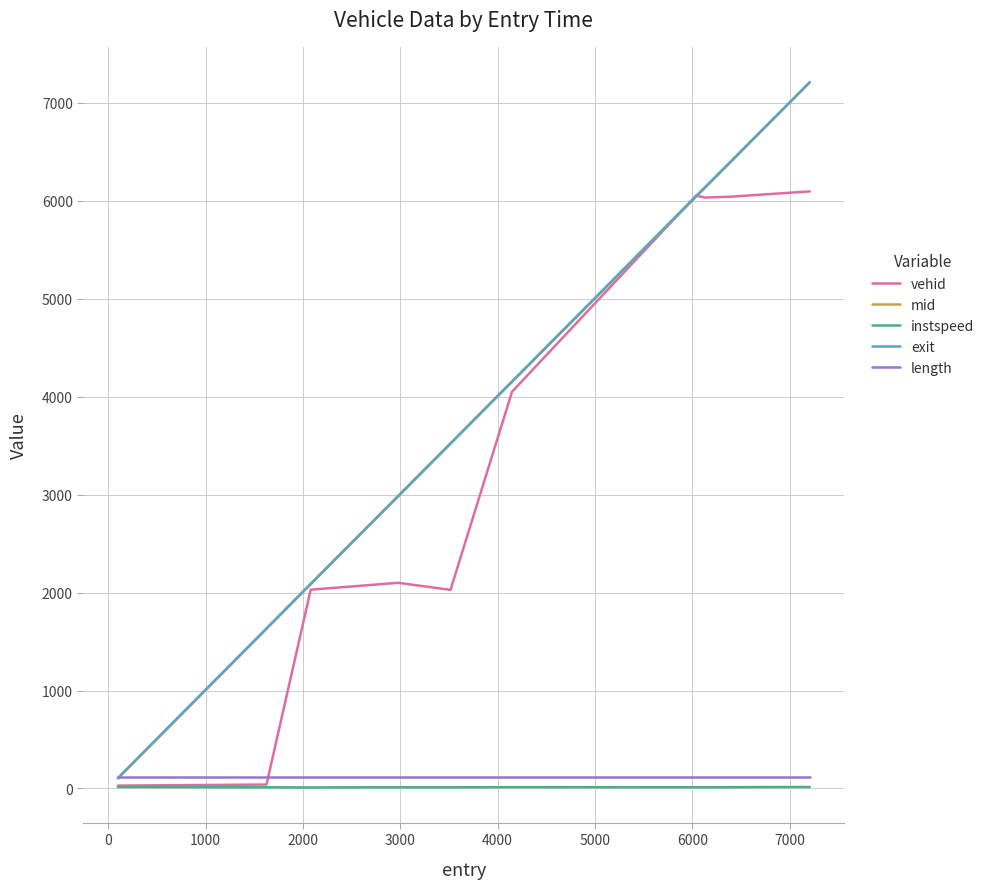

How many lines are shown in the chart?

5